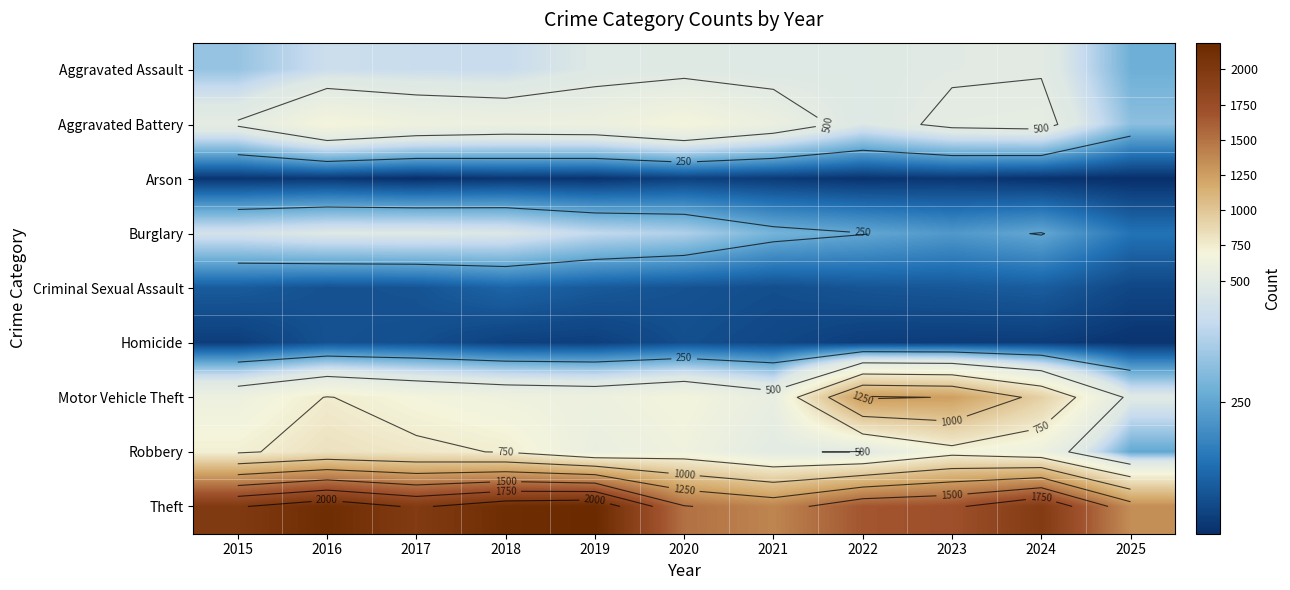

Is it true that Aggravated Battery equals 608 at 2019?

True